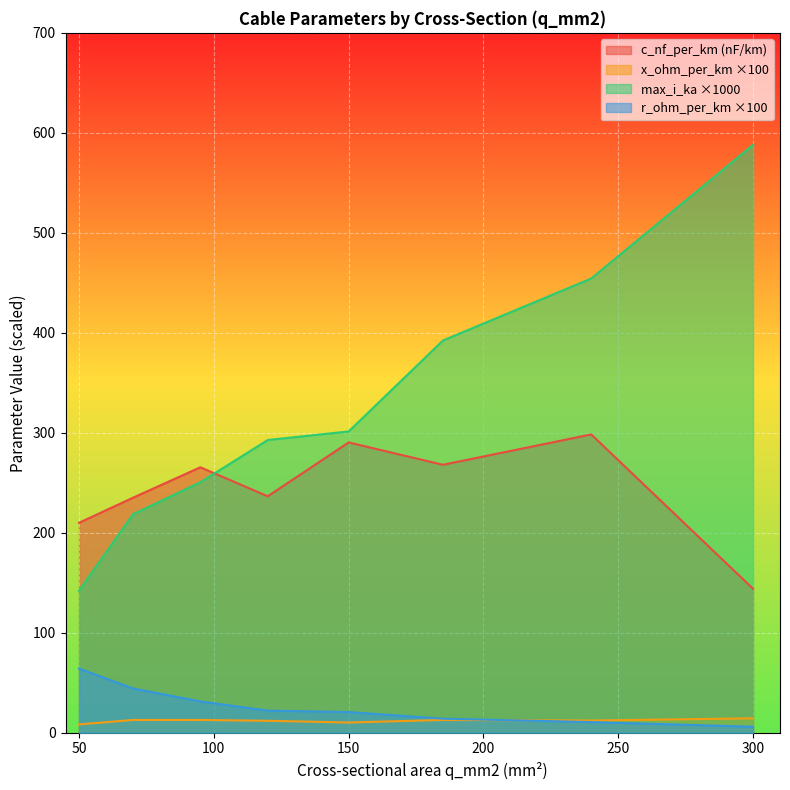

What are all the series names shown in the legend?

c_nf_per_km (nF/km), x_ohm_per_km ×100, max_i_ka ×1000, r_ohm_per_km ×100